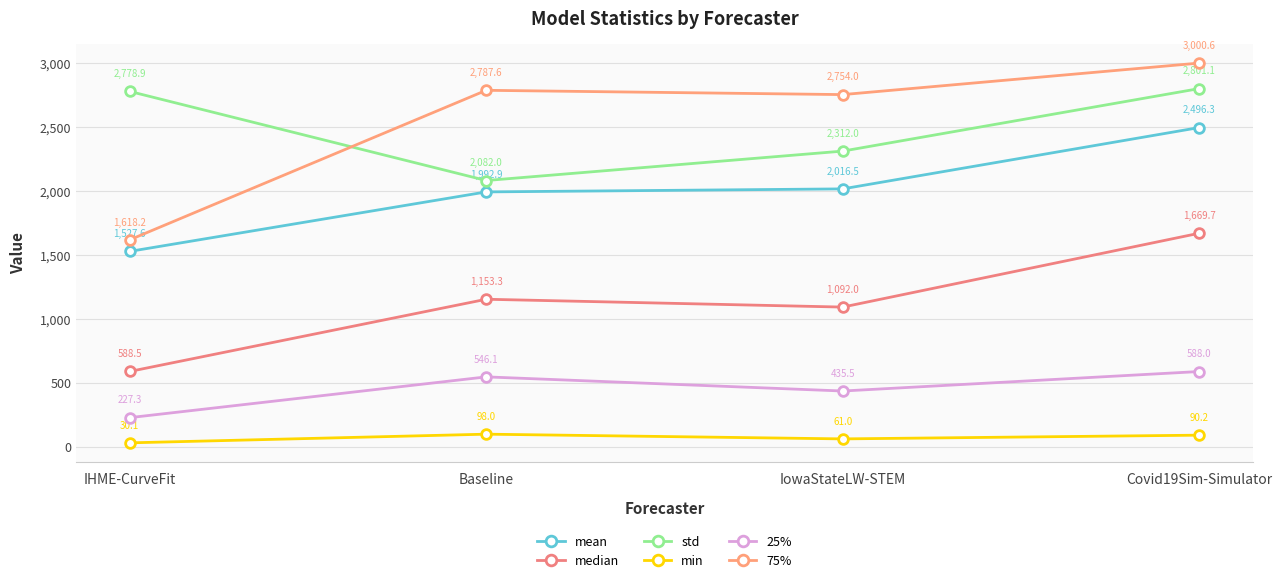

What is the sum of all 25% values?

1796.9